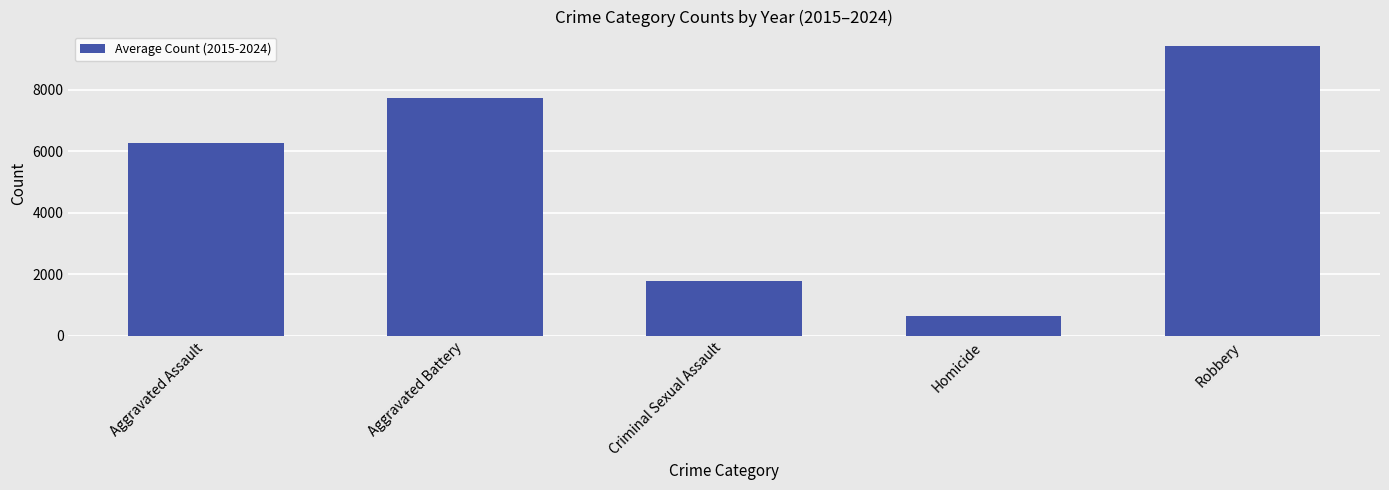

Count the number of data series in this chart.

1